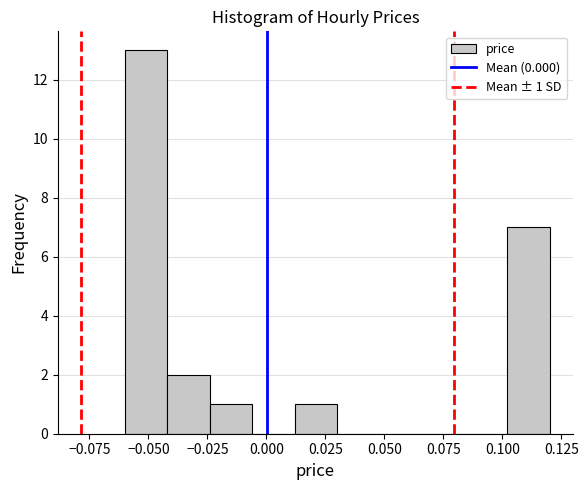

Read against the x-axis, roughly where is the centre of the tallest bar?

-0.050